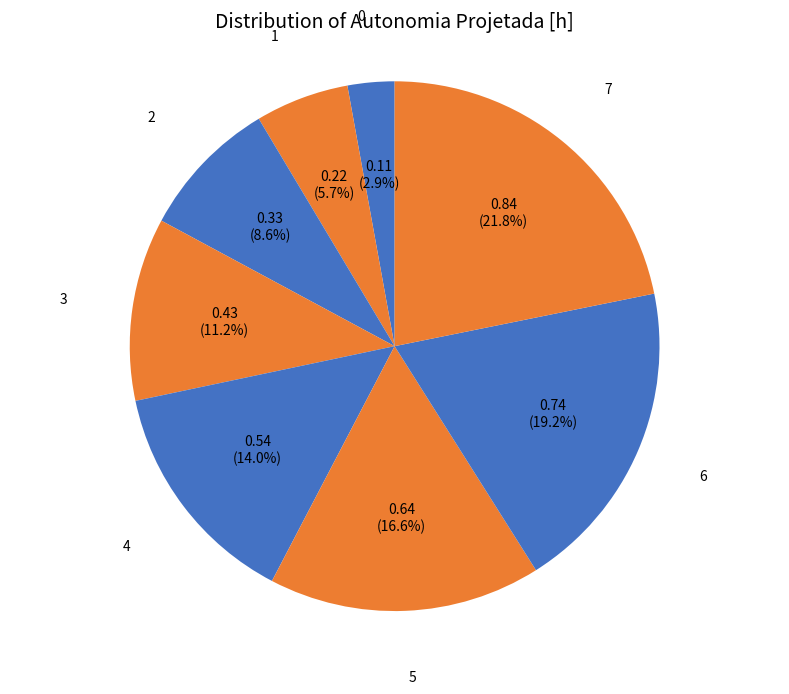

What percentage is the 3 slice, to the nearest percent?

11%